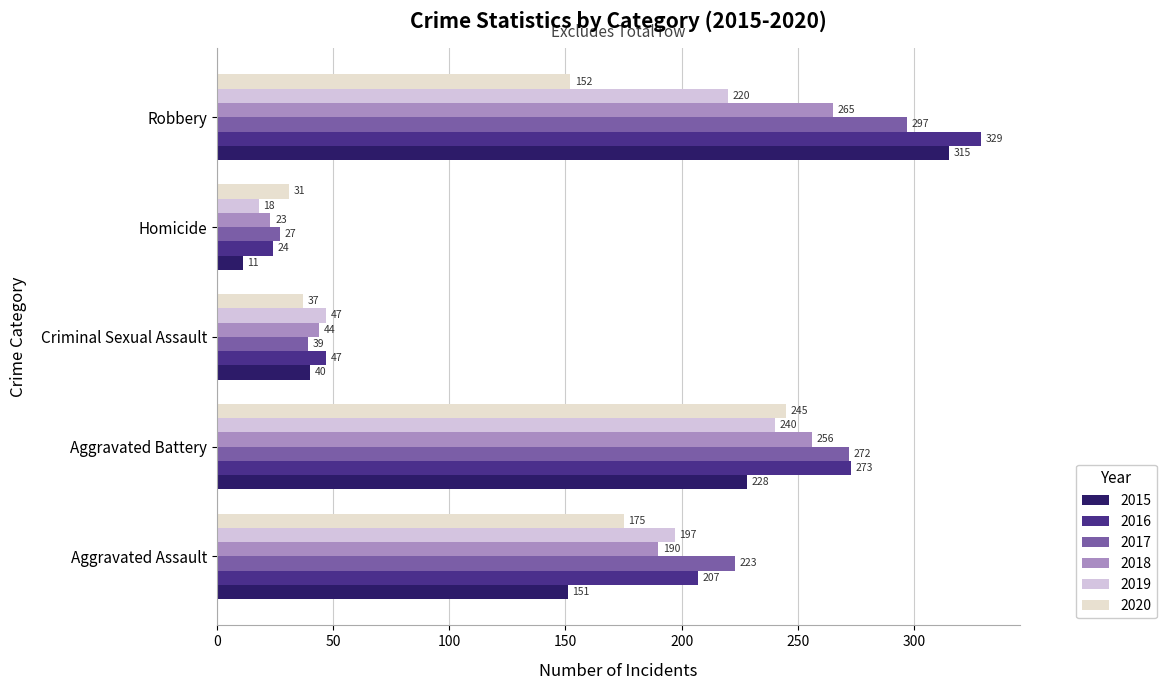

What is the difference between the maximum and second lowest values in the 2016 series?

282